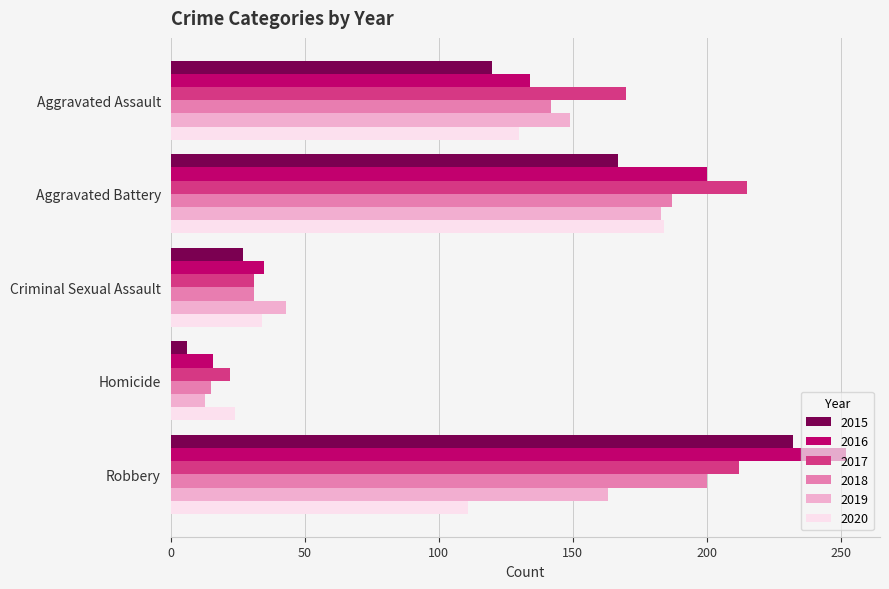

What is the minimum value for 2016?

16